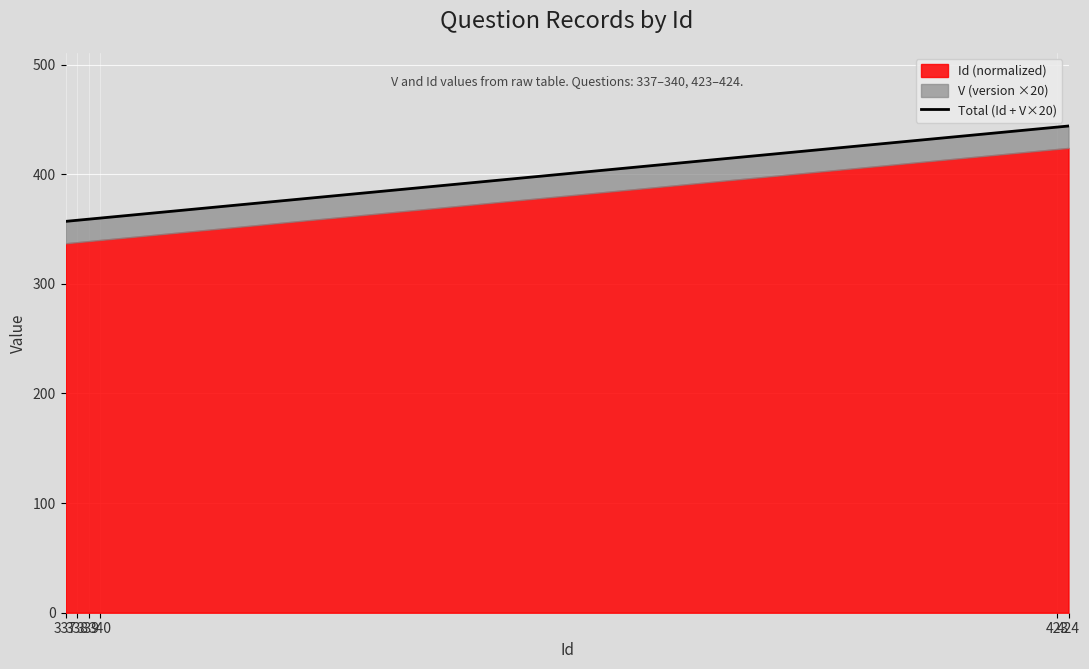

At which category does the chart reach its peak across all series?

424